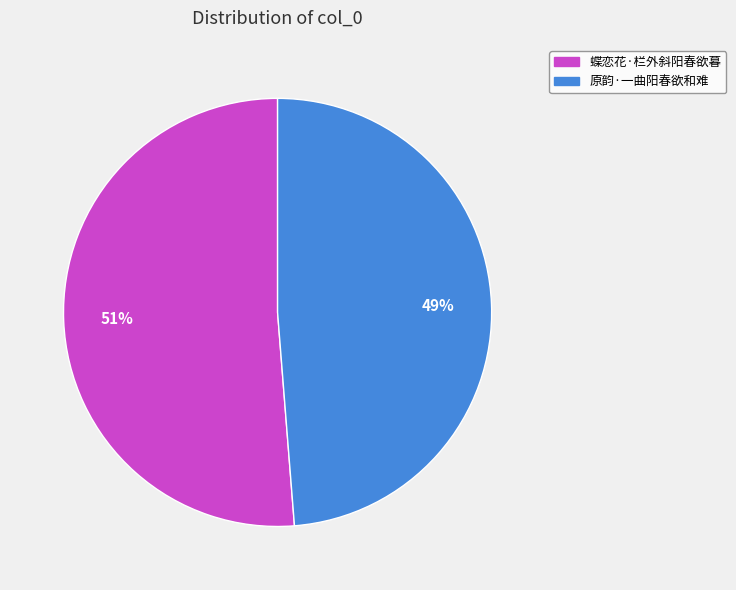

Rank the categories by value from lowest to highest.

原韵·一曲阳春欲和难, 蝶恋花·栏外斜阳春欲暮